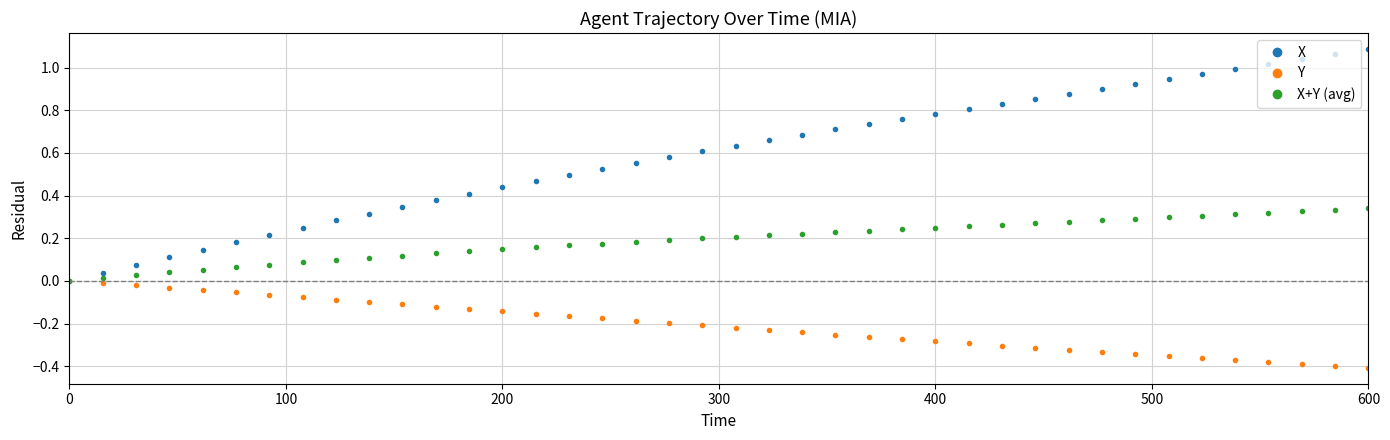

Which series has the widest spread of values?

X